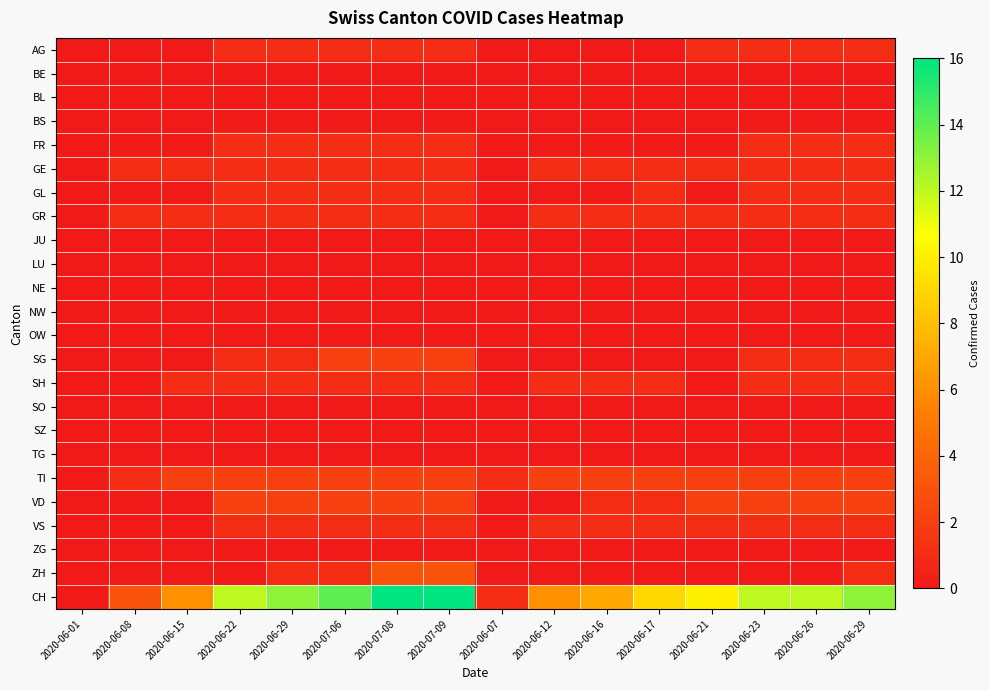

At how many categories does at least one series exceed 11?

8